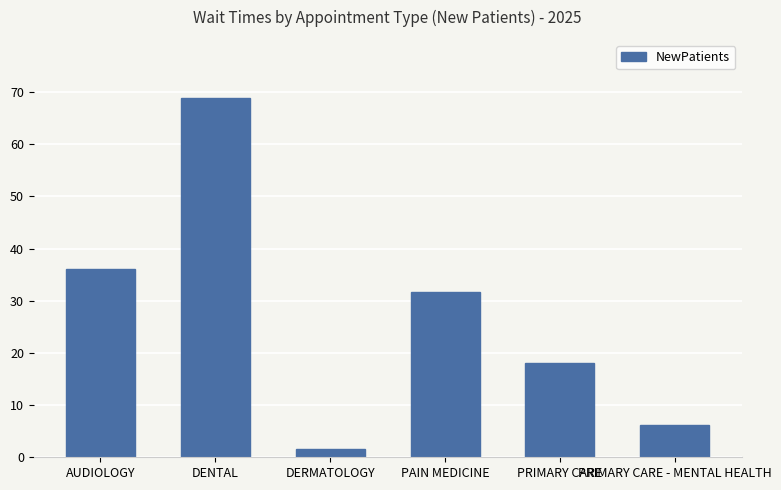

List the labels in order of value, smallest first.

DERMATOLOGY, PRIMARY CARE - MENTAL HEALTH, PRIMARY CARE, PAIN MEDICINE, AUDIOLOGY, DENTAL